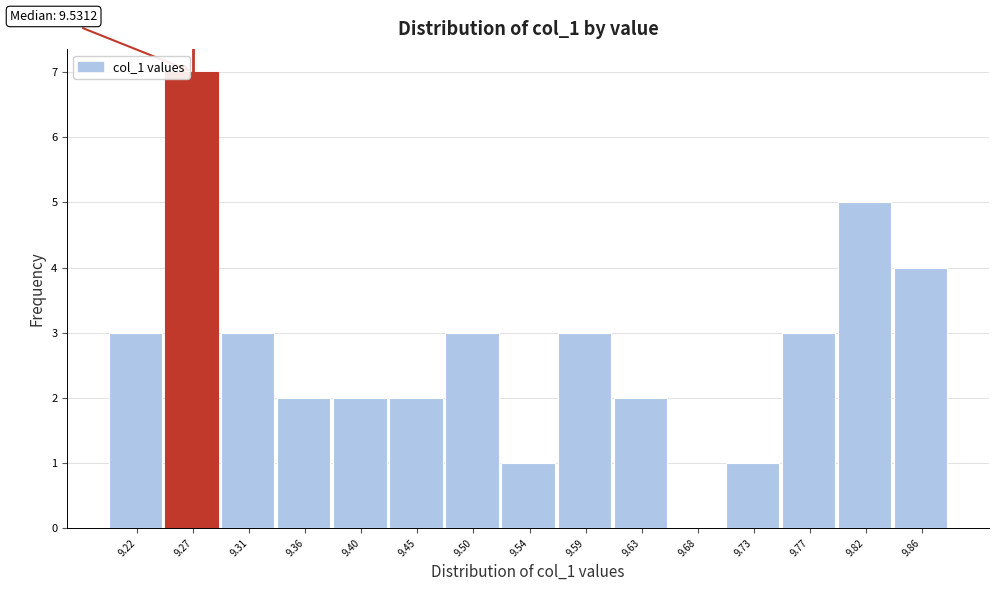

Reading left to right, transcribe all the data shown in this chart.

9.22=3	9.27=7	9.31=3	9.36=2	9.40=2	9.45=2	9.50=3	9.54=1	9.59=3	9.63=2	9.68=0	9.73=1	9.77=3	9.82=5	9.86=4